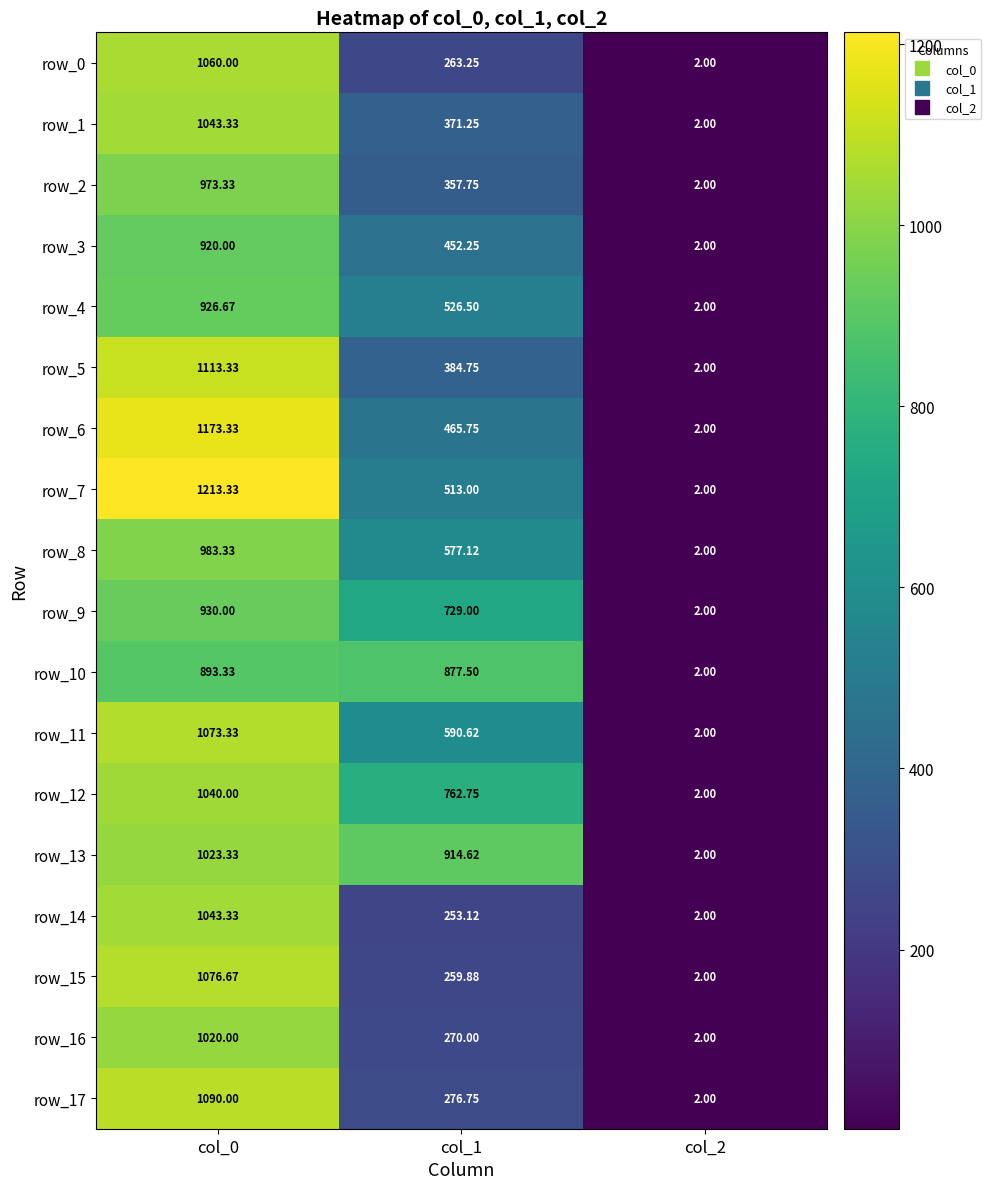

How many series are shown in this chart?

18